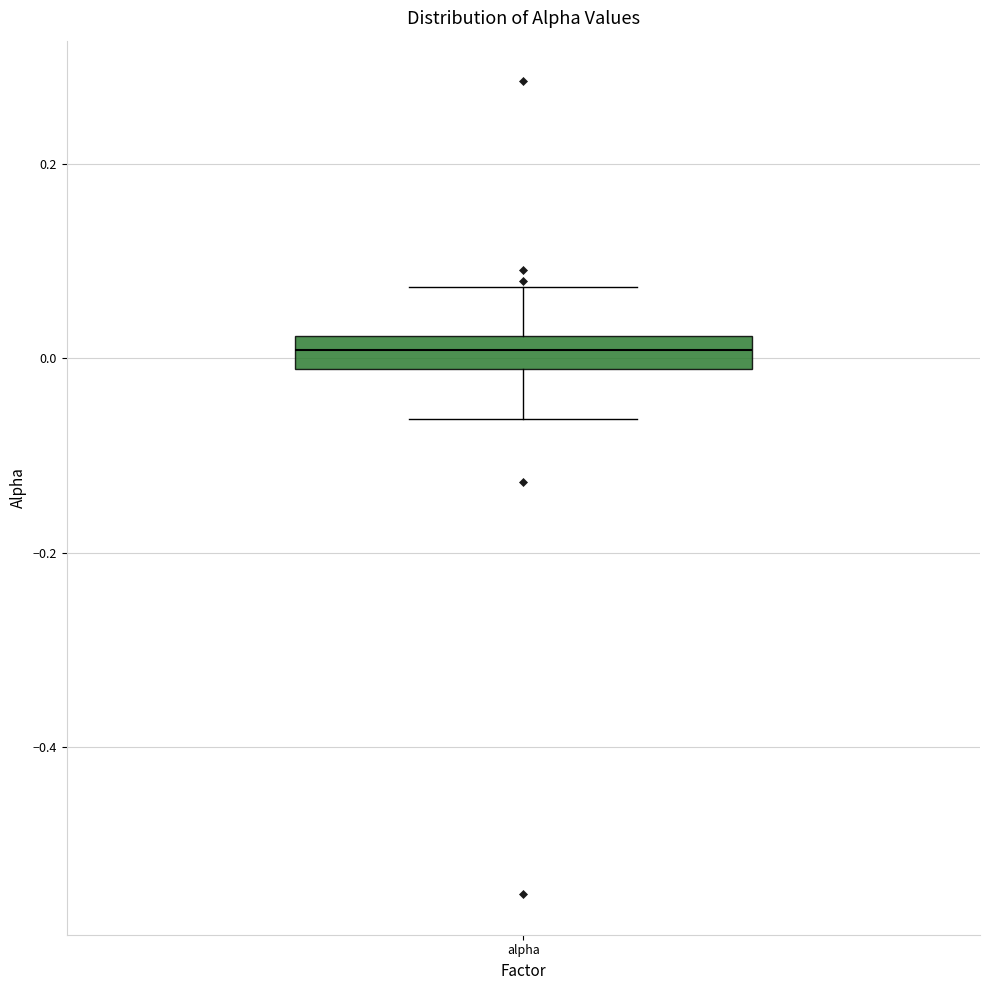

Transcribe this box plot: give where the median line is, the range the box spans, and where the two whiskers end, as read against the y-axis. The values are not printed on the chart, so give them approximately, as read against the axis.

median 0.00, box -0.02 to 0.02, whiskers -0.06 to 0.08